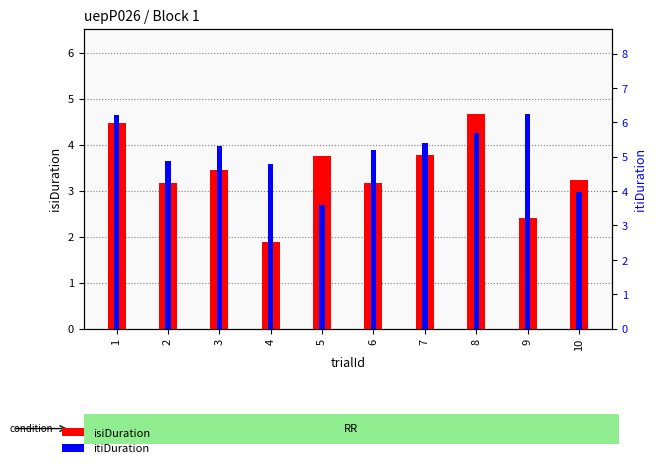

What is the average value of the itiDuration series?

5.1